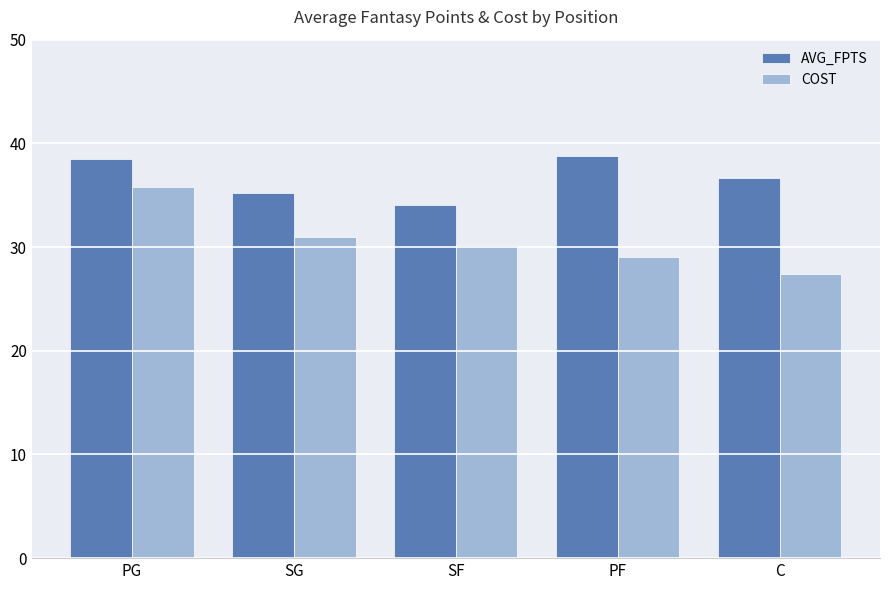

Reading right to left, what are all the values shown in this chart?

AVG_FPTS: C=36.7	PF=38.8	SF=34.1	SG=35.2	PG=38.5
COST: C=27.4	PF=29.0	SF=30.2	SG=31.0	PG=35.8